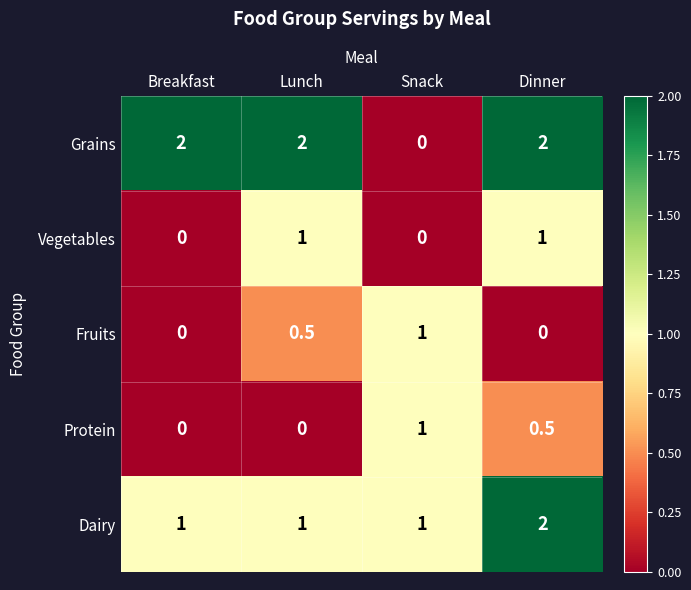

Reading left to right, extract all data points from this chart.

Grains: Breakfast=2.0	Lunch=2.0	Snack=0.0	Dinner=2.0
Vegetables: Breakfast=0.0	Lunch=1.0	Snack=0.0	Dinner=1.0
Fruits: Breakfast=0.0	Lunch=0.5	Snack=1.0	Dinner=0.0
Protein: Breakfast=0.0	Lunch=0.0	Snack=1.0	Dinner=0.5
Dairy: Breakfast=1.0	Lunch=1.0	Snack=1.0	Dinner=2.0